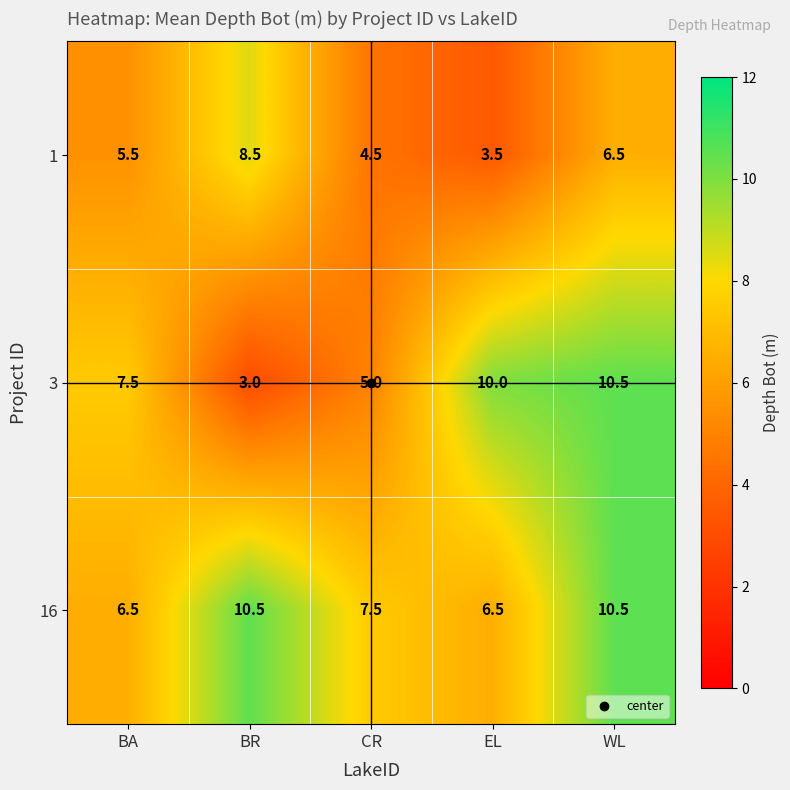

Which series changed the most between BR and WL?

3